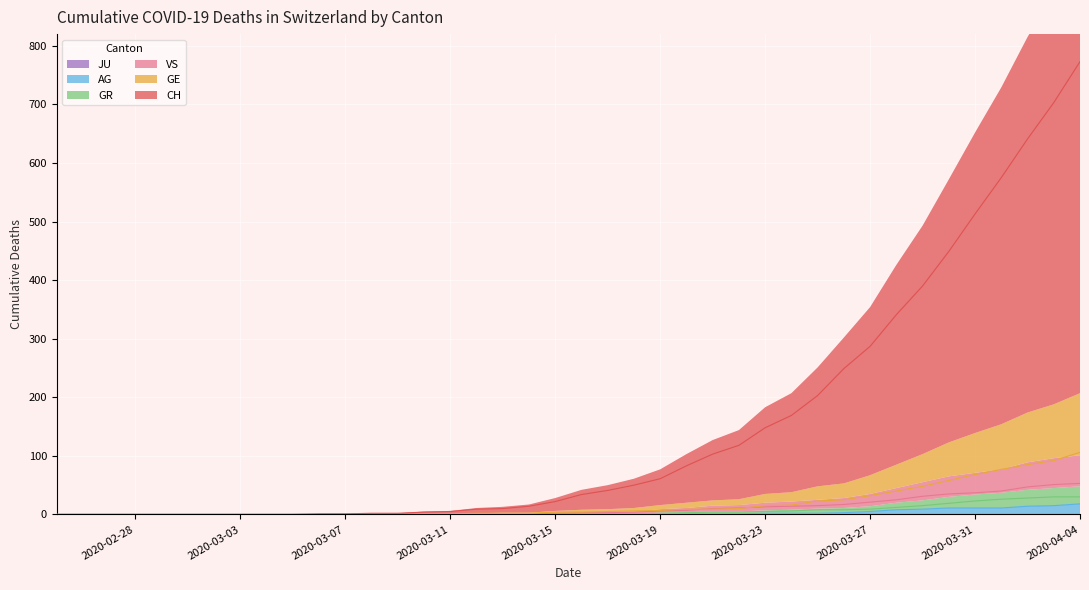

What is the highest value of the AG series?

18